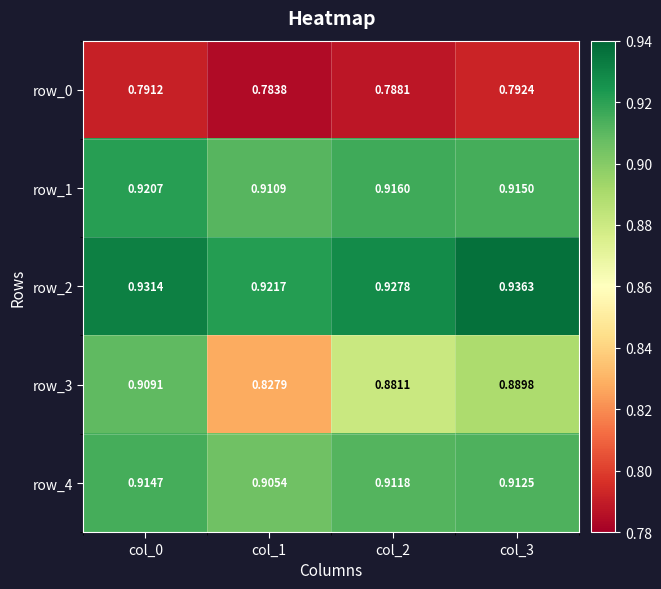

Is the value of row_4 at col_1 greater than the value of row_1 at col_2?

No